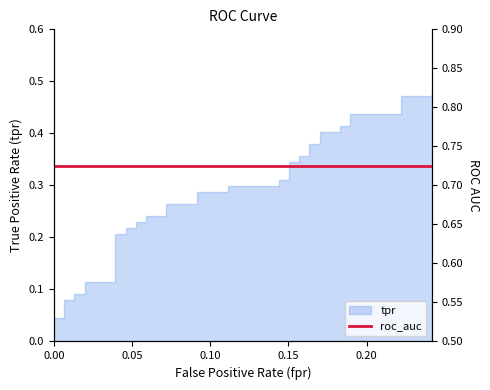

What is the sum of all values?

10.9